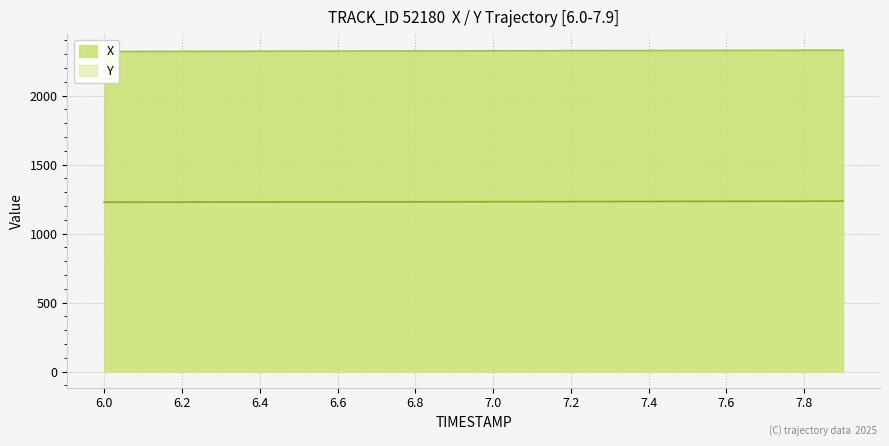

What is the difference between the X values at 7.8 and 6.5?

6.5